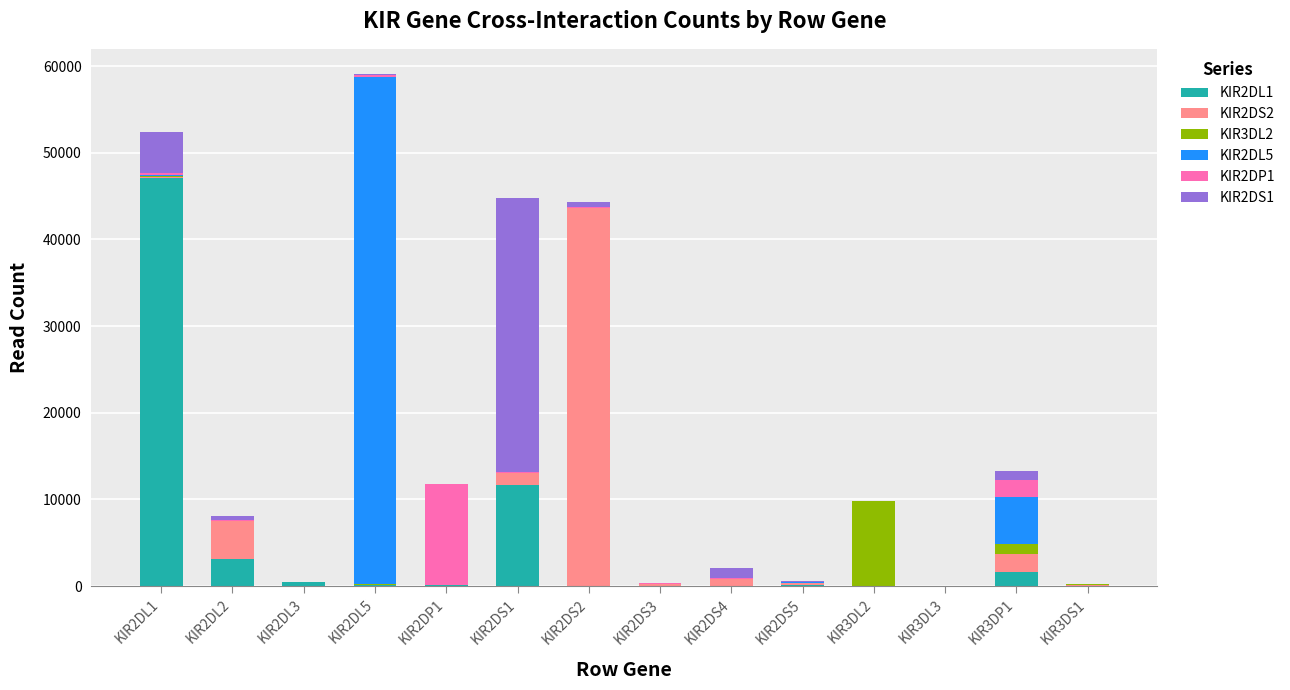

What position from the right is KIR2DL3?

12